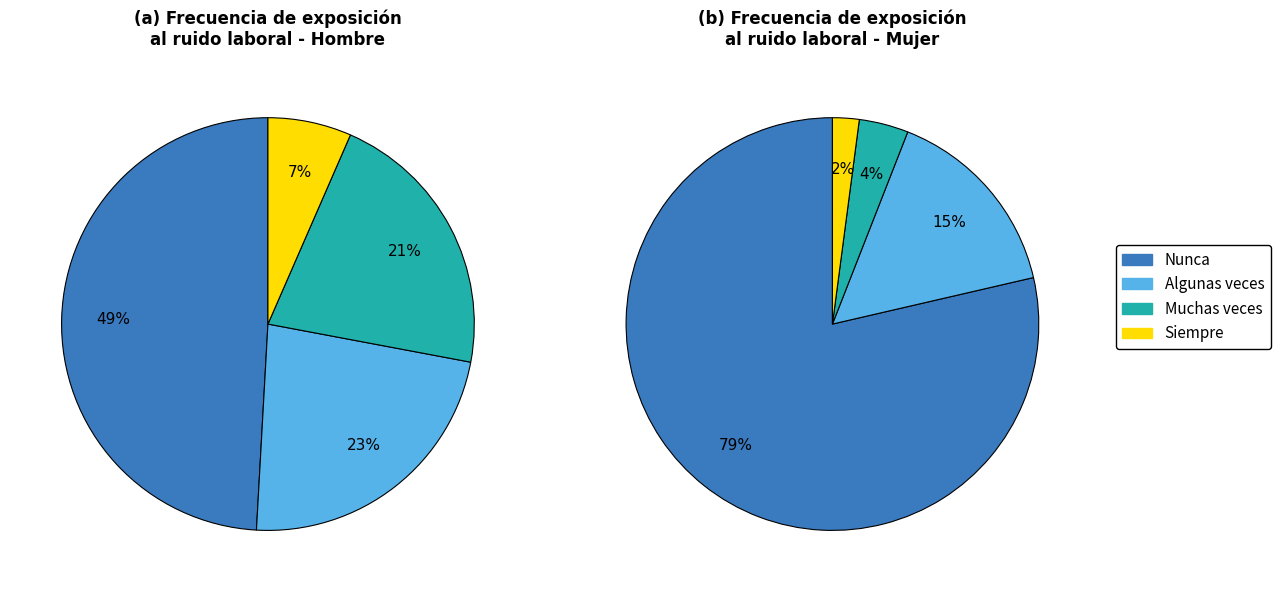

Do Mujer and Hombre together represent more than half of the pie?

Yes